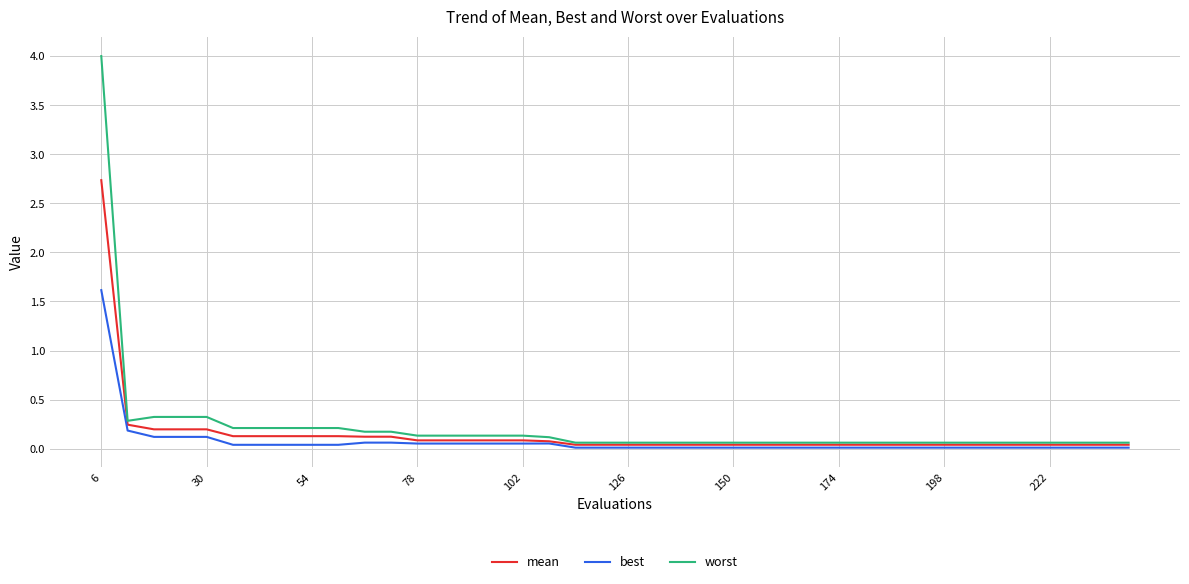

Does the chart display data point markers on the line(s)?

No